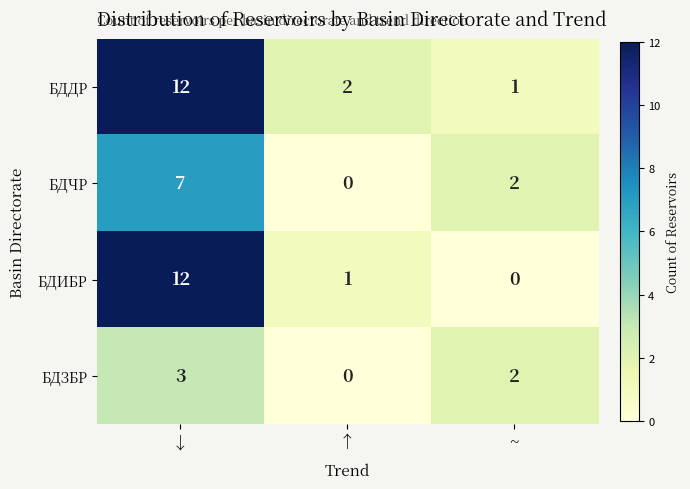

List the series in order of their overall mean, lowest first.

БДЗБР, БДЧР, БДИБР, БДДР